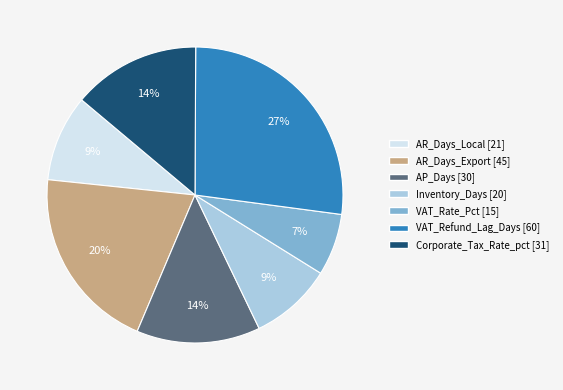

How many segments does this pie chart have?

7